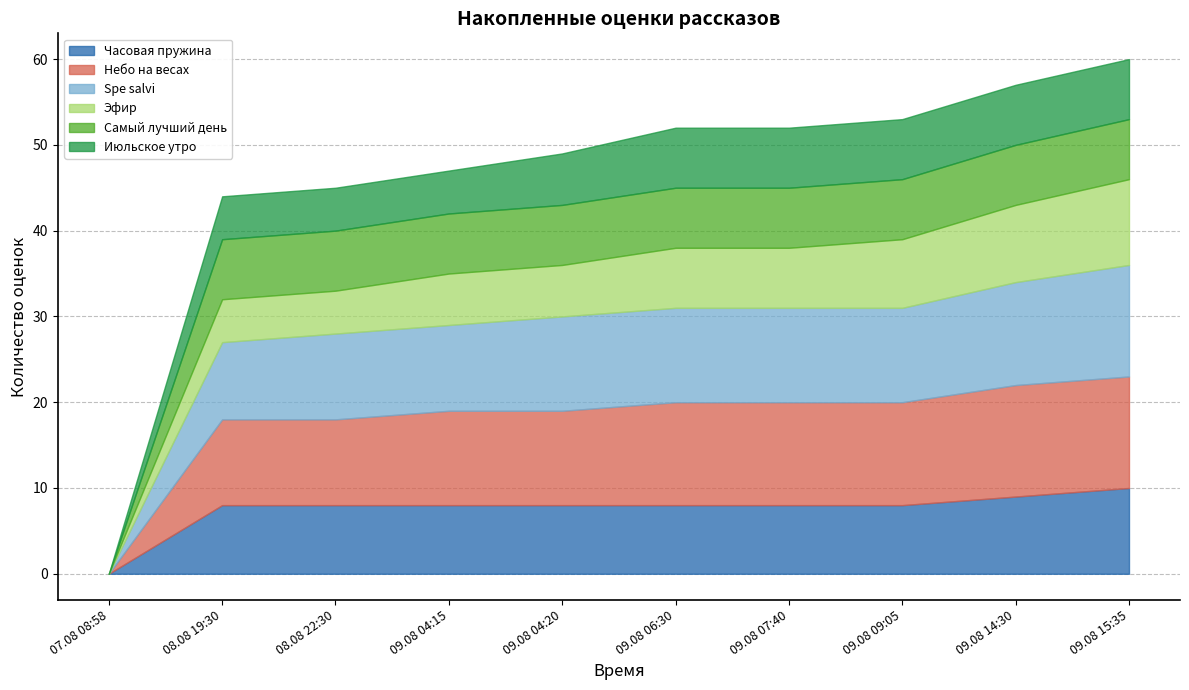

List the labels in order of Самый лучший день value, largest first.

08.08 19:30, 08.08 22:30, 09.08 04:15, 09.08 04:20, 09.08 06:30, 09.08 07:40, 09.08 09:05, 09.08 14:30, 09.08 15:35, 07.08 08:58